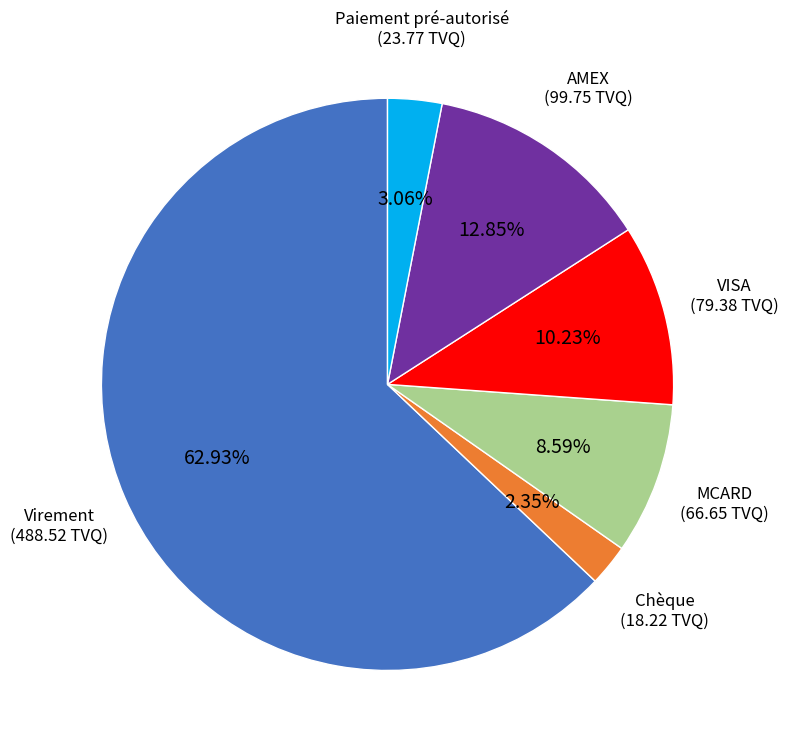

Rank the categories by value from lowest to highest.

Chèque, Paiement pré-autorisé, MCARD, VISA, AMEX, Virement